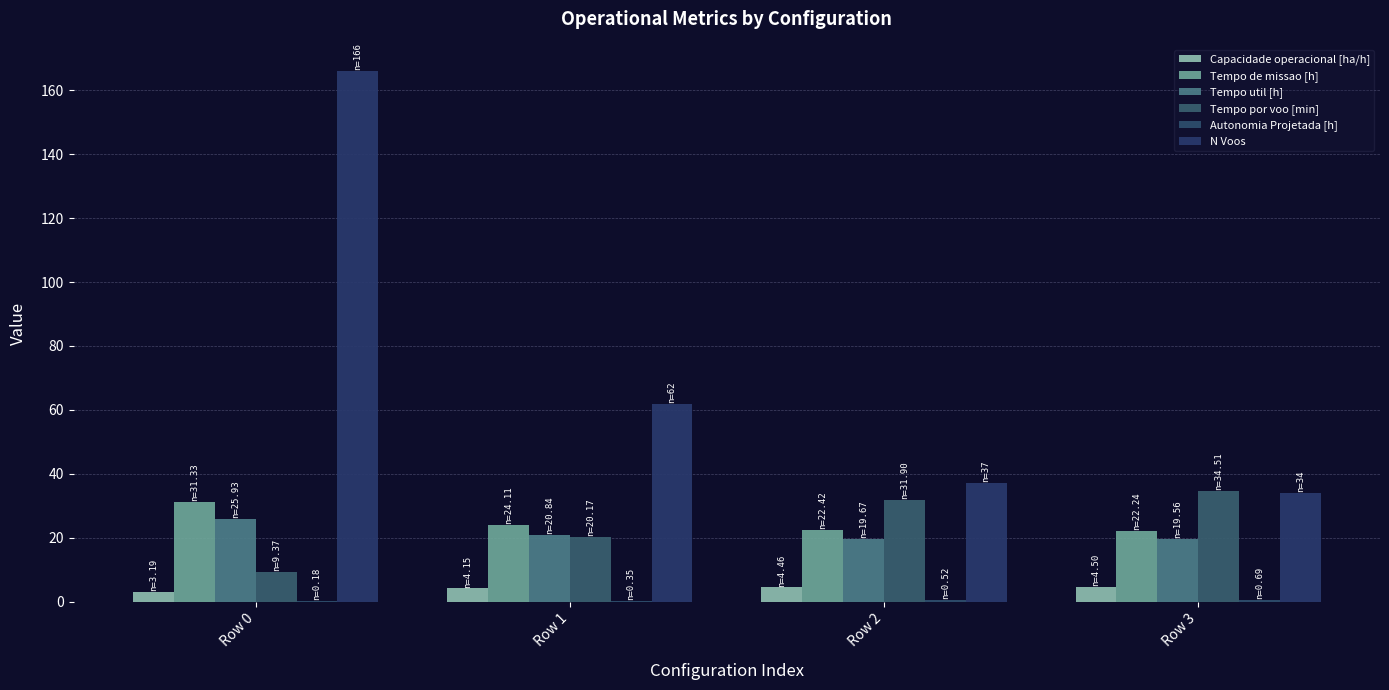

What is the difference between the highest and lowest values at Row 2?

36.5